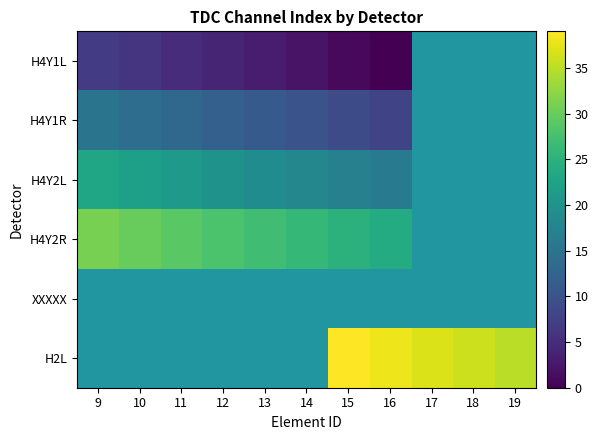

Which category has the lowest value in the H4Y2L series?

16